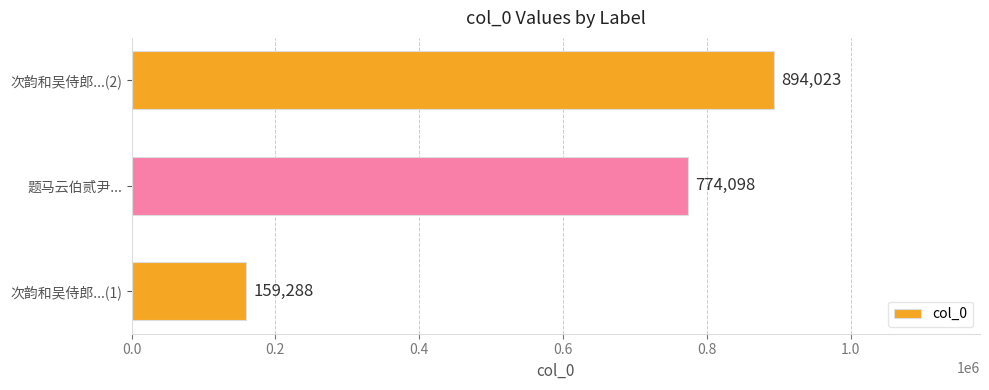

What is the difference between the maximum and minimum values?

734735